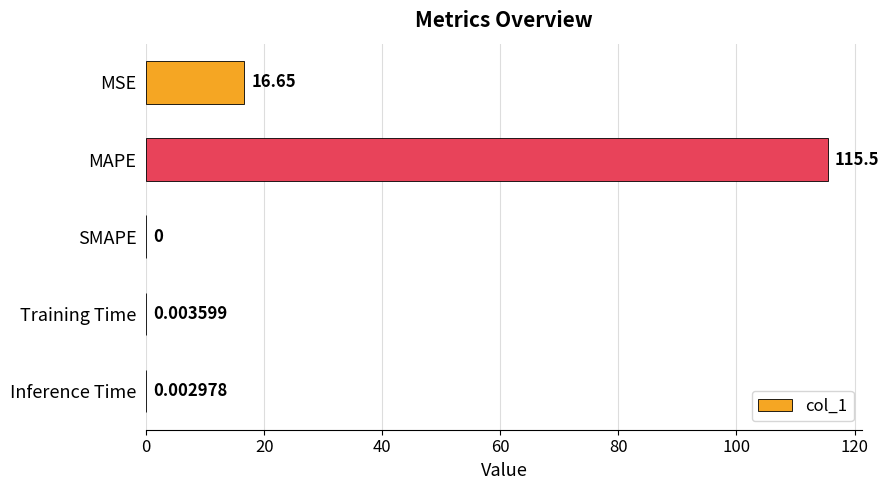

At which category does the chart reach its peak across all series?

MAPE